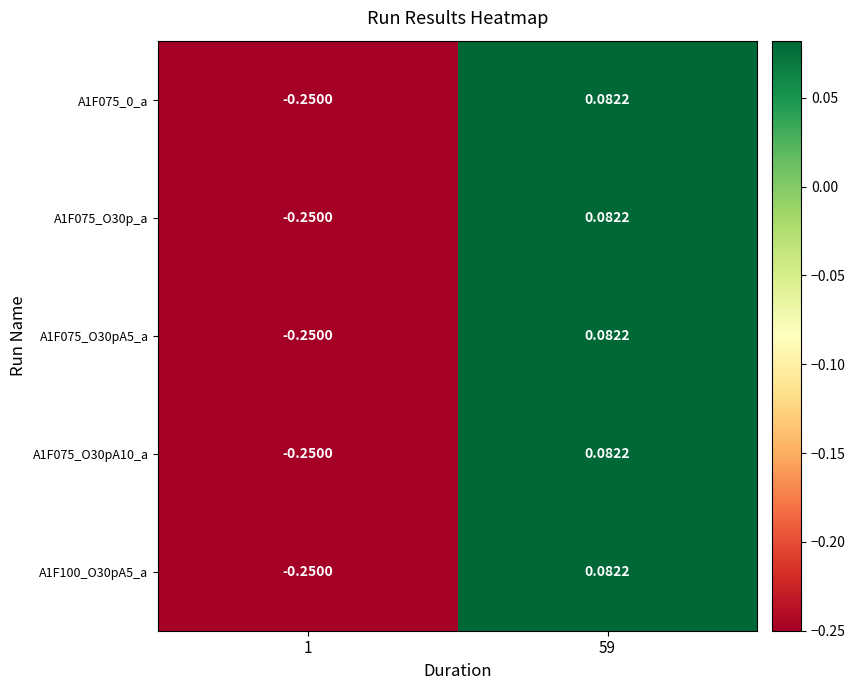

Is the value of A1F075_0_a at 59 greater than the value of A1F075_O30pA5_a at 1?

Yes